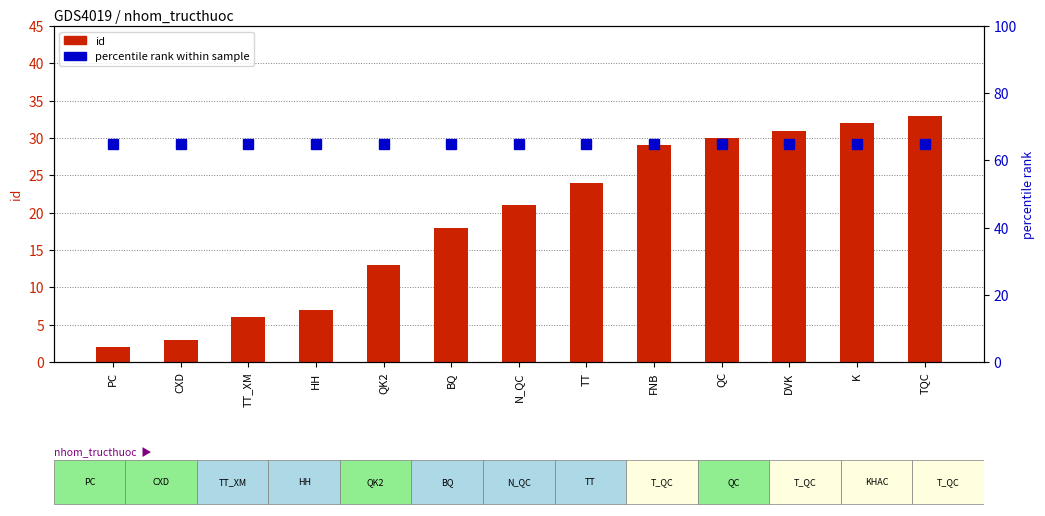

What is the smallest value displayed?

2